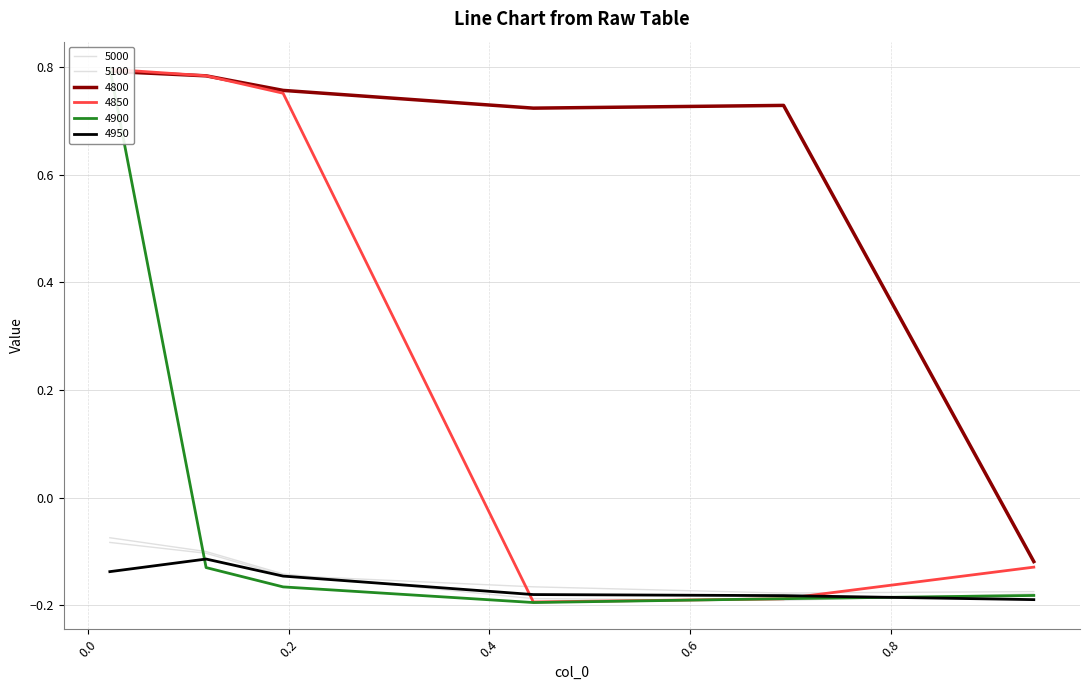

What is the maximum value for 4850?

0.8